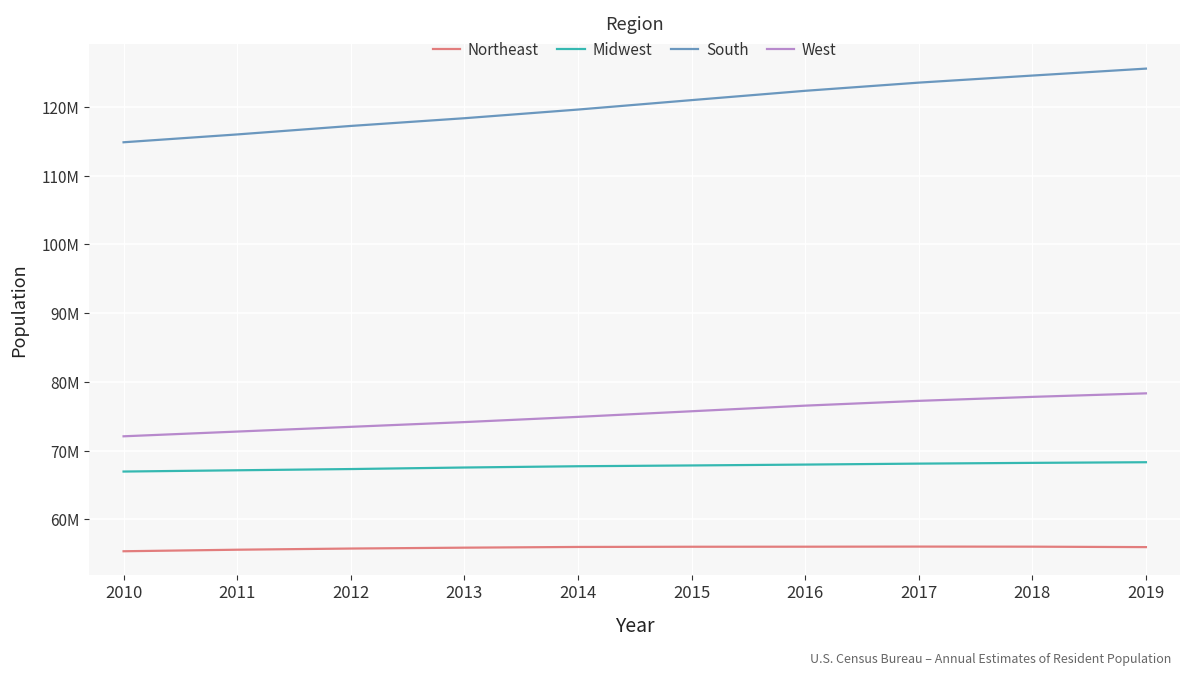

Is the value of Northeast at 2012 greater than the value of South at 2013?

No